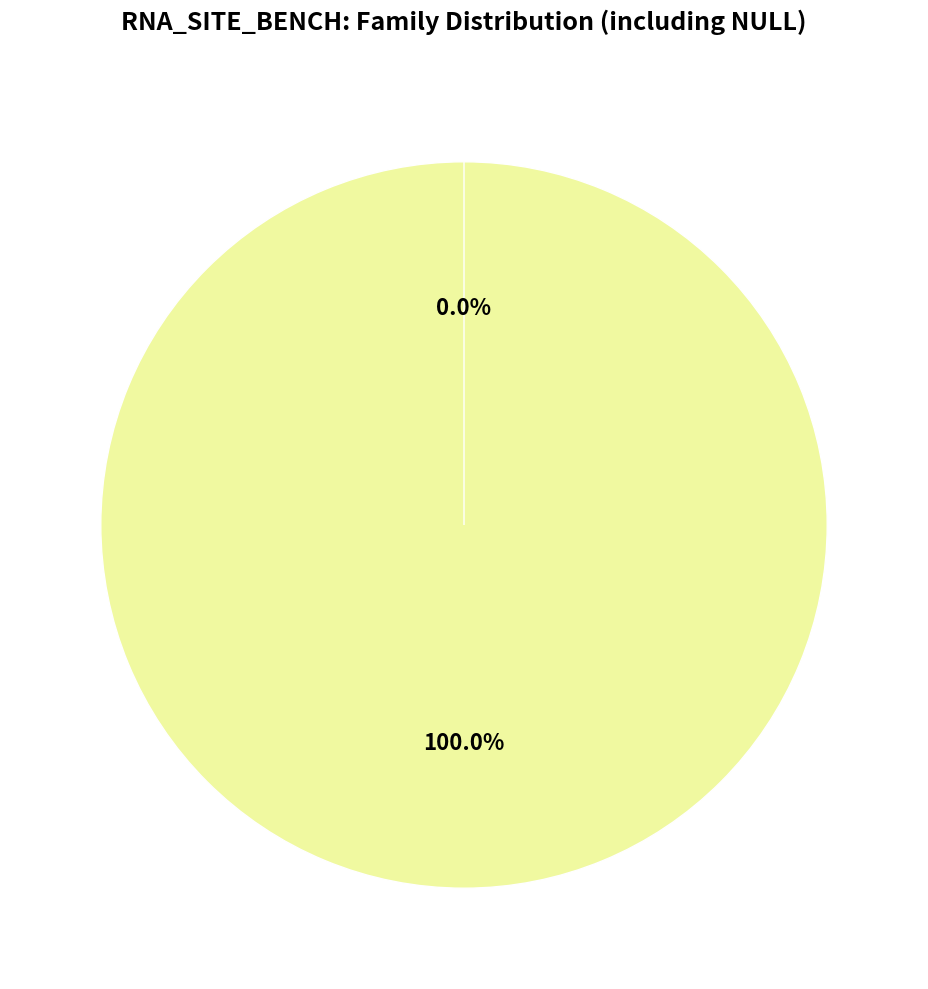

Count the number of slices in the pie.

2